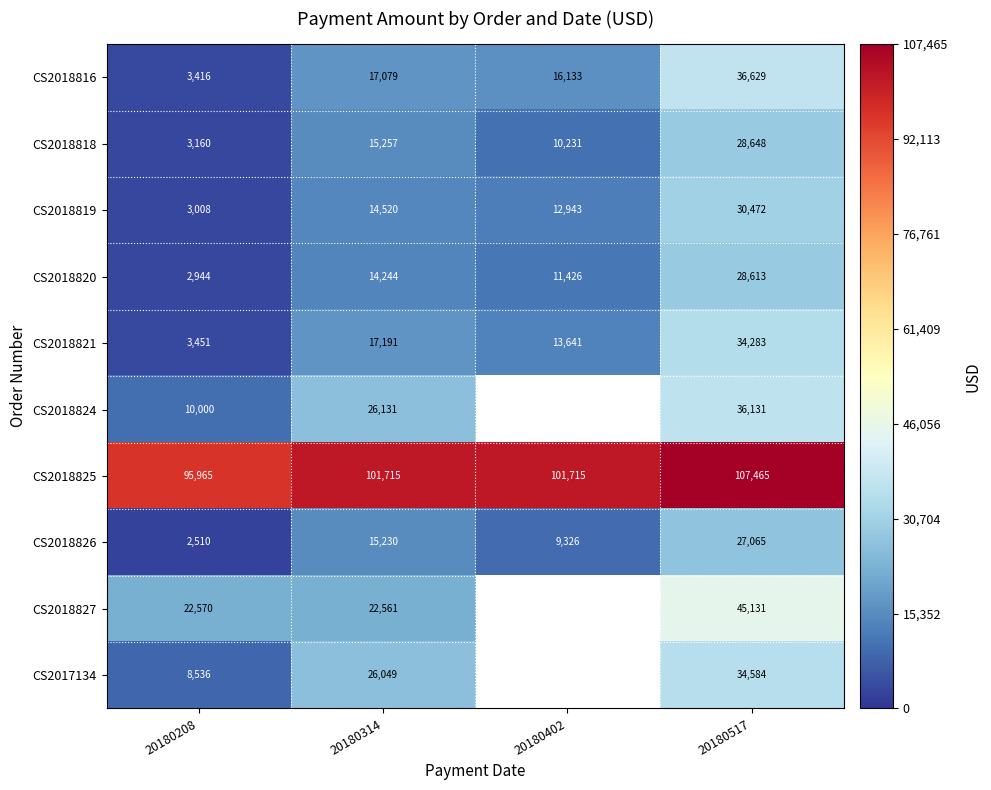

The value of CS2018818 at 20180402 is 10230.5. True or false?

True